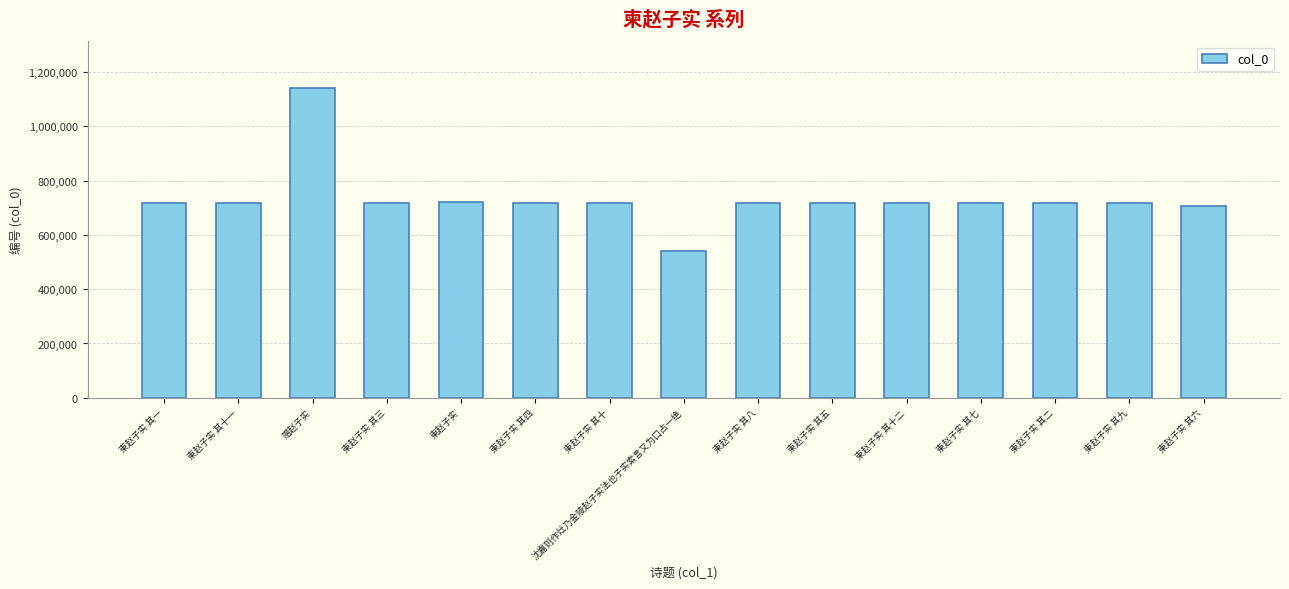

Read the value at 赠赵子实.

1141705